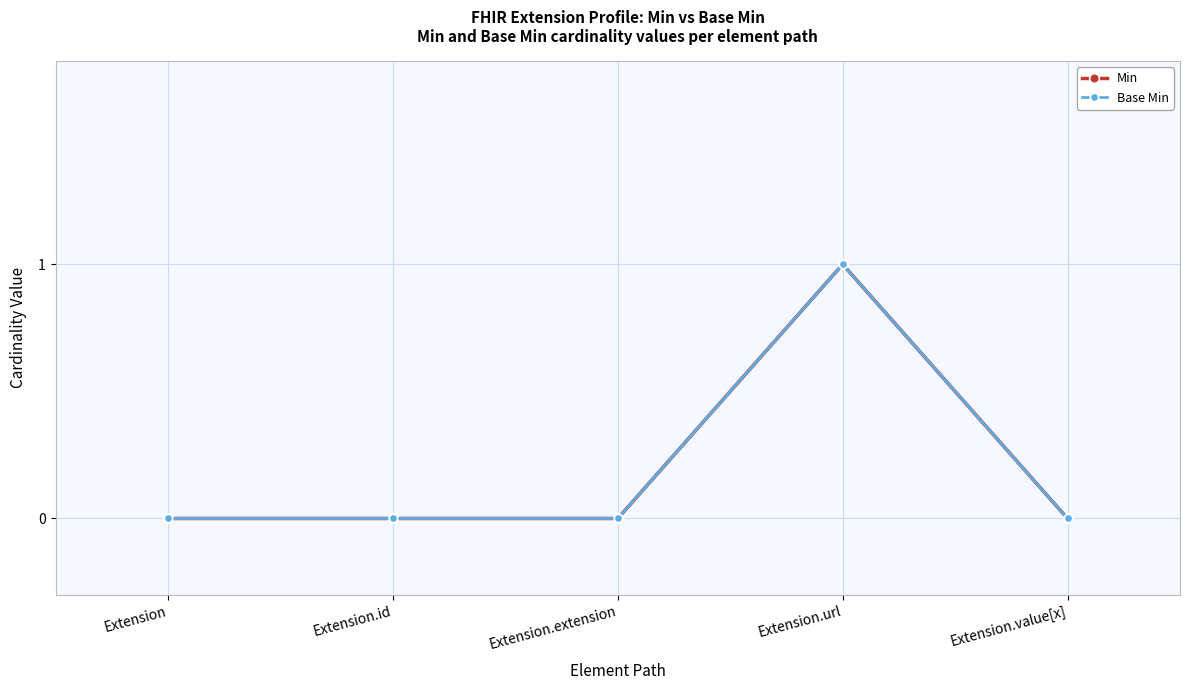

Where is the first local maximum for Min?

Extension.url